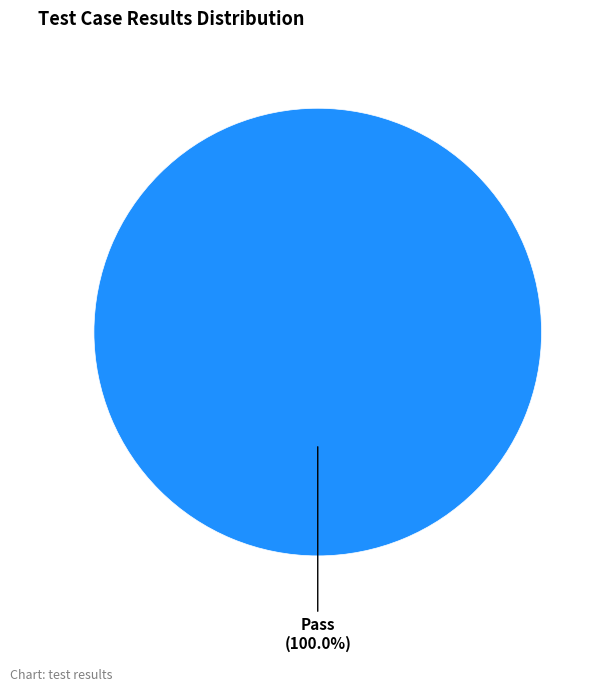

Is there a majority slice in this chart?

Yes